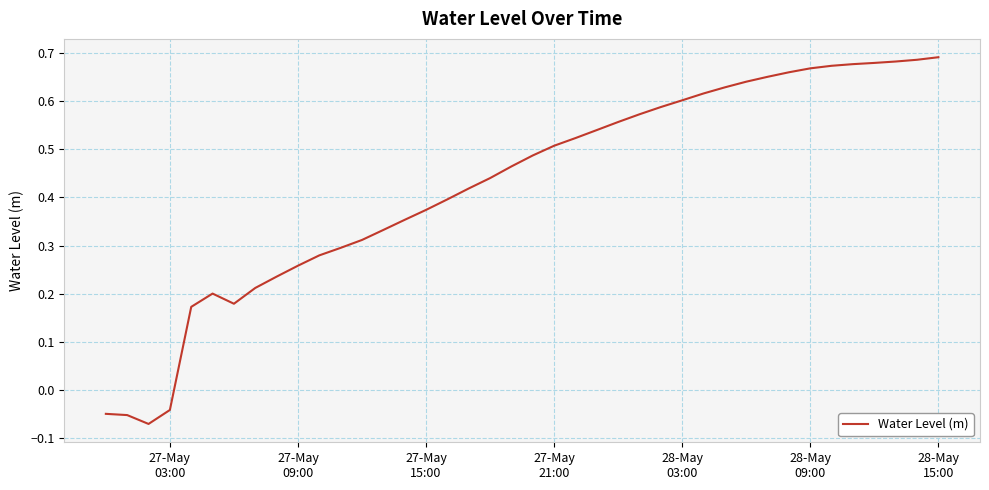

How many values are below 0?

4